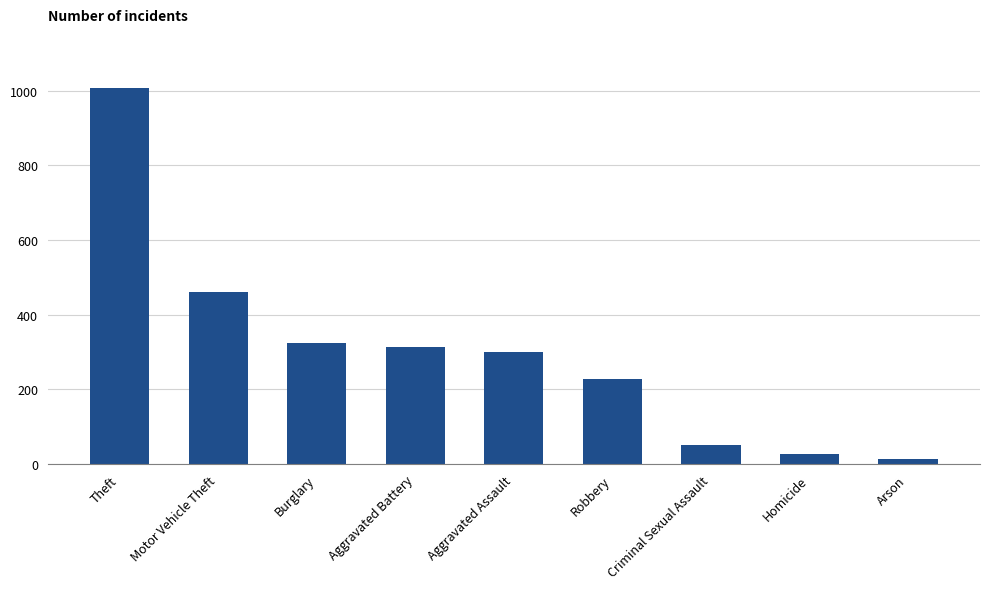

At which category does the chart reach its minimum across all series?

Arson